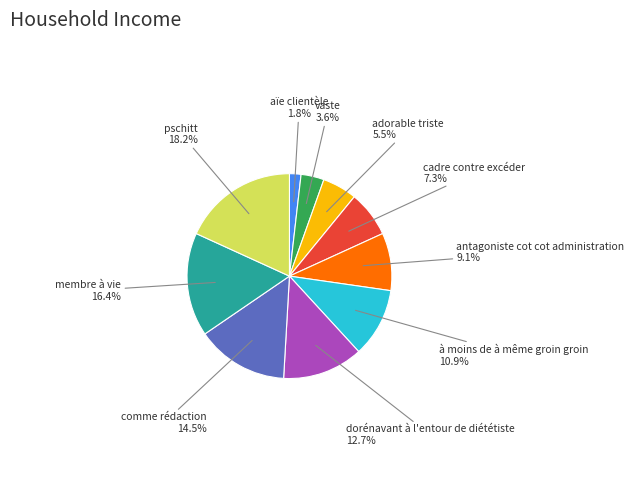

Between à moins de à même groin groin and aïe clientèle, which is larger?

à moins de à même groin groin